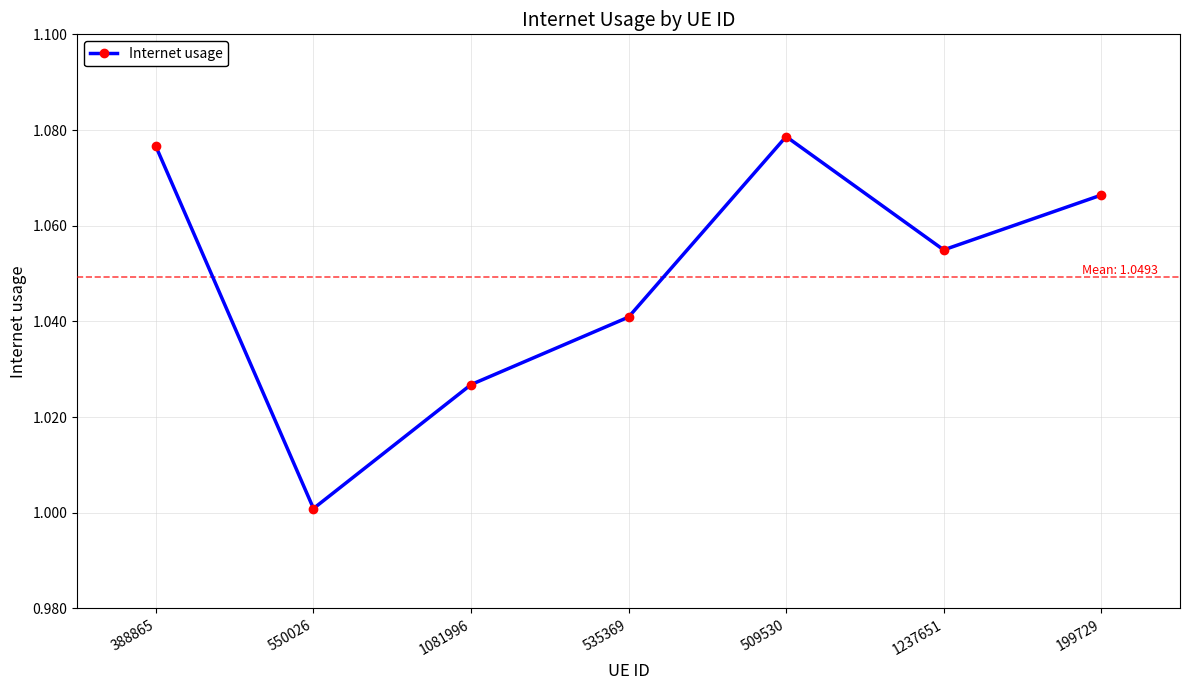

Count the number of data series in this chart.

1